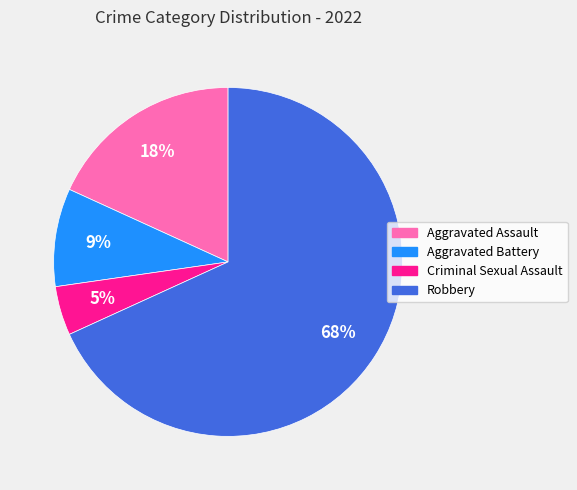

Do Robbery and Aggravated Assault together represent more than half of the pie?

Yes